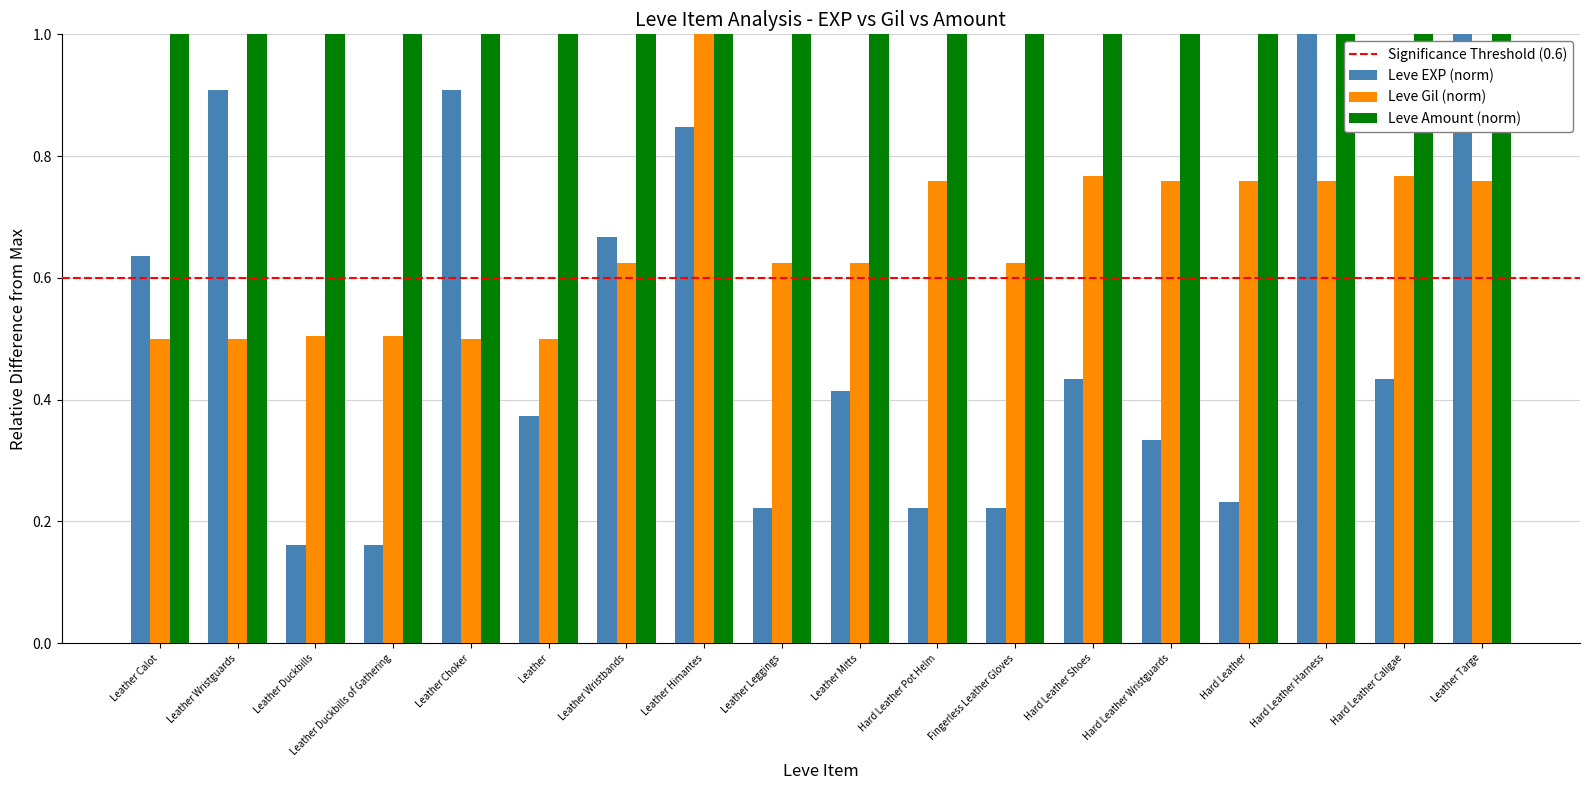

Is it true that Leve Gil (norm) equals 0.5 at Leather Duckbills of Gathering?

True